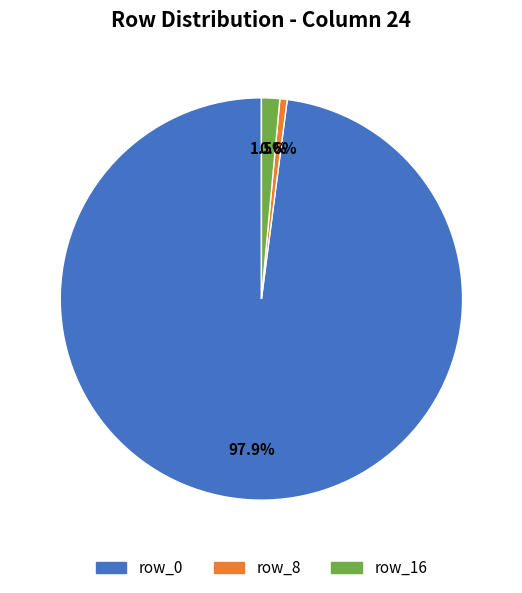

How many slices are in this pie chart?

3